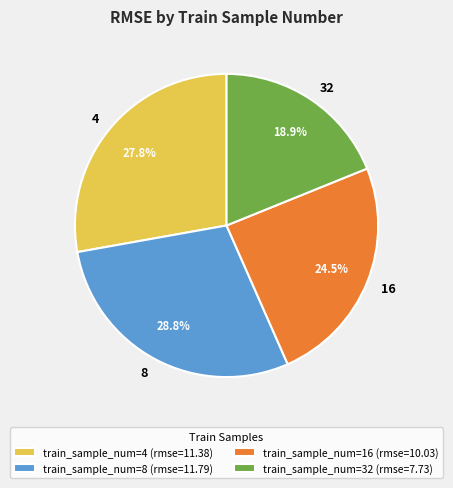

Which category has the smallest portion of the pie?

32